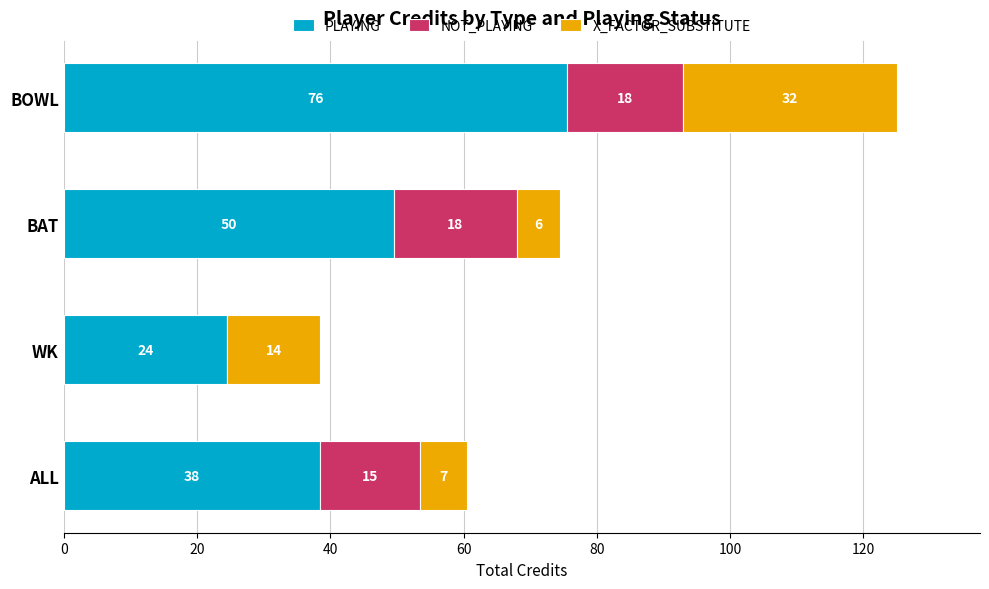

What are all the series names shown in the legend?

PLAYING, NOT_PLAYING, X_FACTOR_SUBSTITUTE